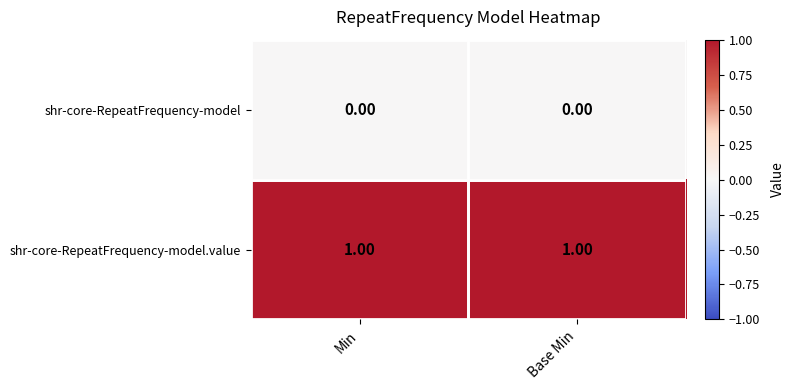

Which series has the largest total across all categories?

shr-core-RepeatFrequency-model.value